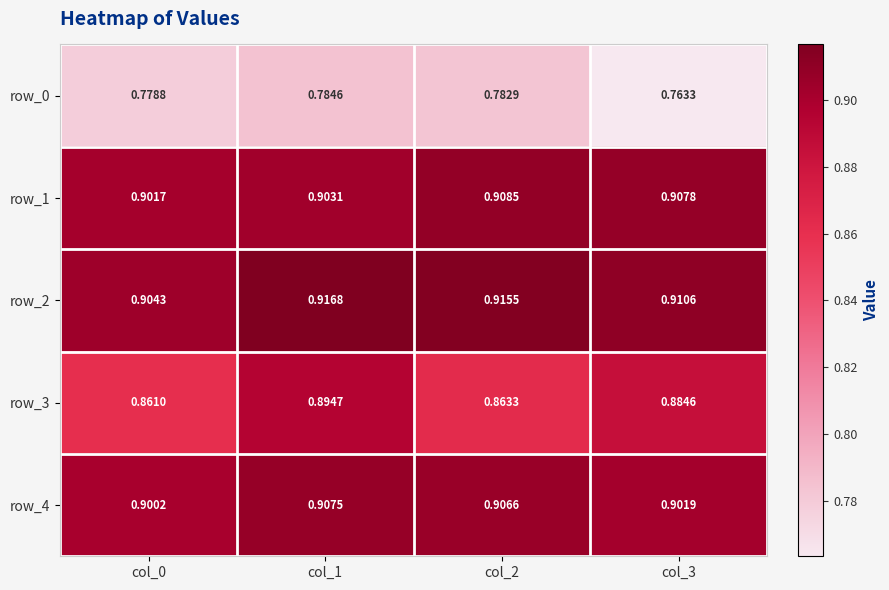

List the labels in order of row_2 value, smallest first.

col_0, col_3, col_2, col_1